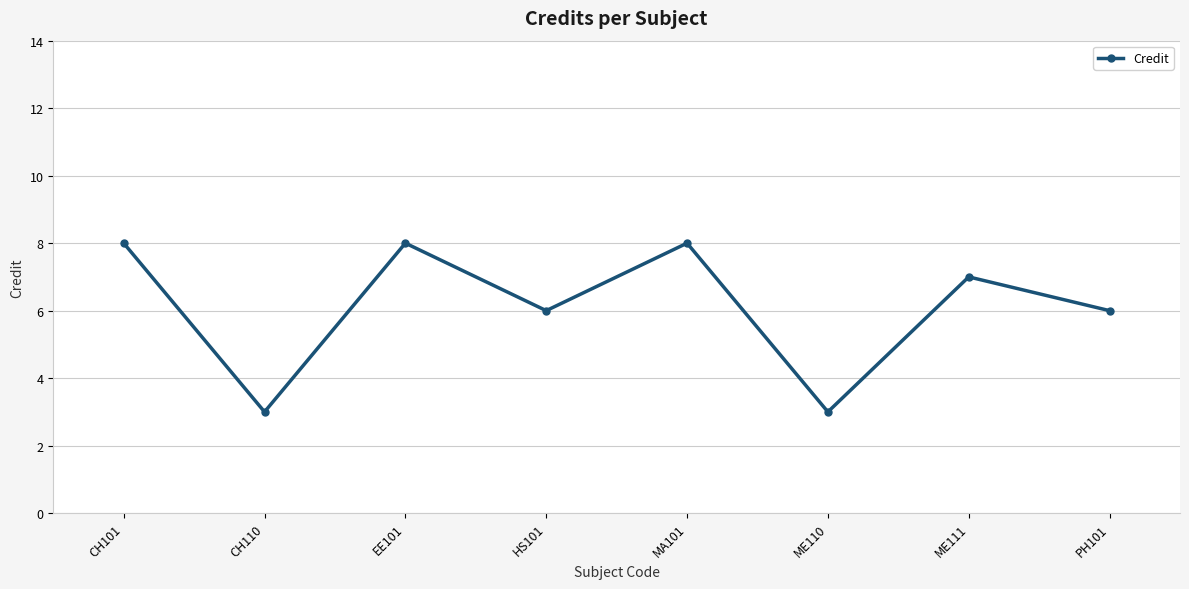

Reading right to left, transcribe all the data shown in this chart.

PH101=6	ME111=7	ME110=3	MA101=8	HS101=6	EE101=8	CH110=3	CH101=8